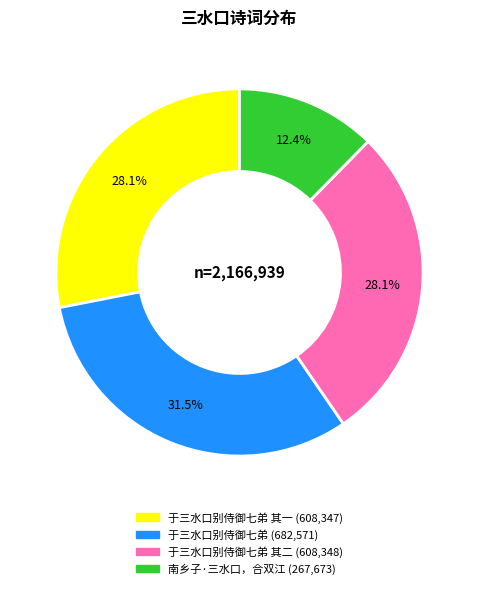

Is there a majority slice in this chart?

No